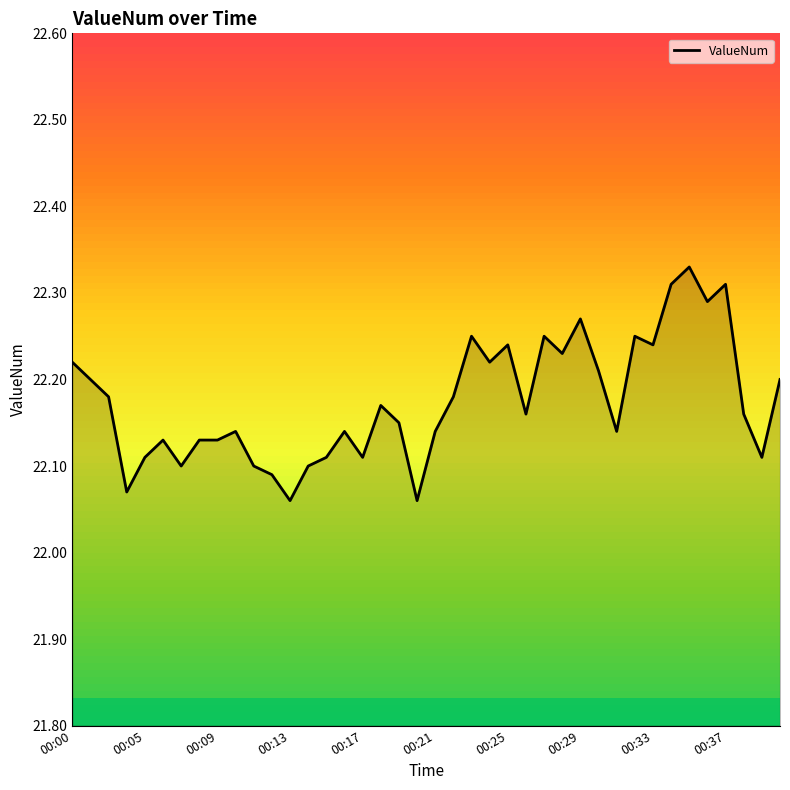

What is the difference between the maximum and minimum values?

0.3